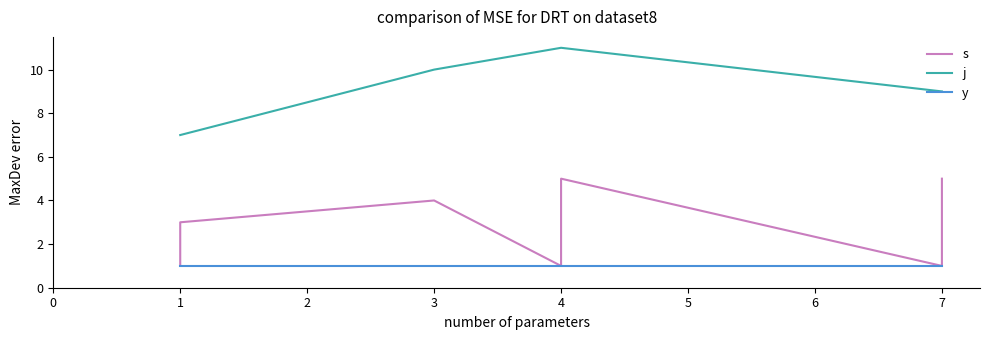

Rank the series by their average value, from lowest to highest.

y, s, j